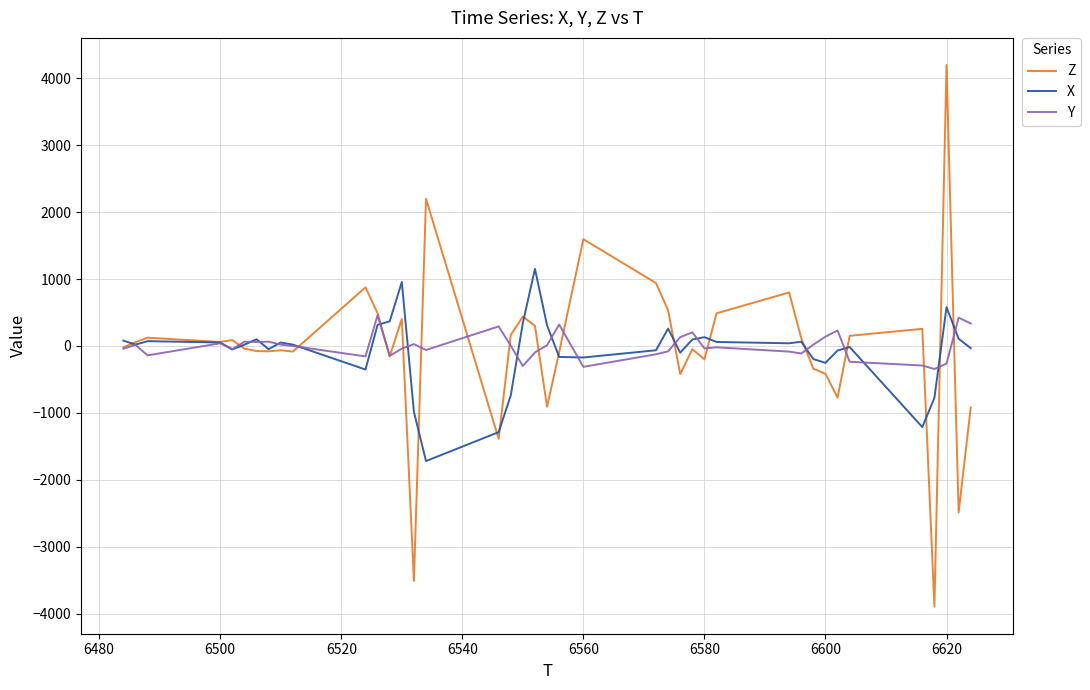

List the series in order of their peak value, lowest first.

Y, X, Z